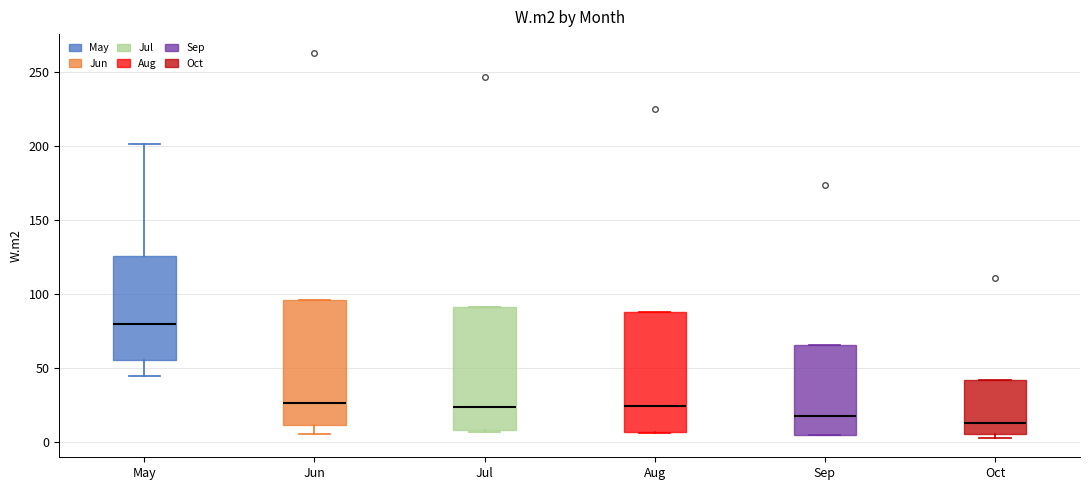

Where is the lower edge of the box for Sep on the y-axis? The values are not printed on the chart, so give them approximately, as read against the axis.

5